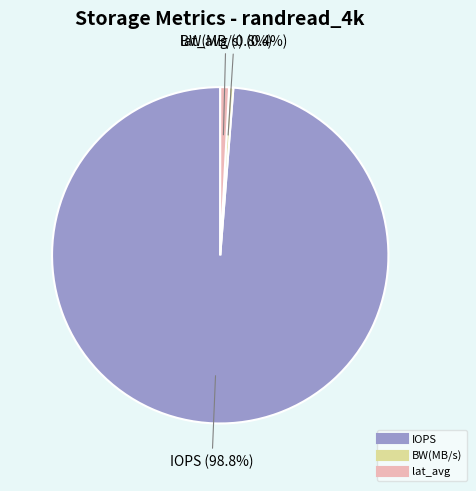

Is there any slice that represents more than half of the pie?

Yes